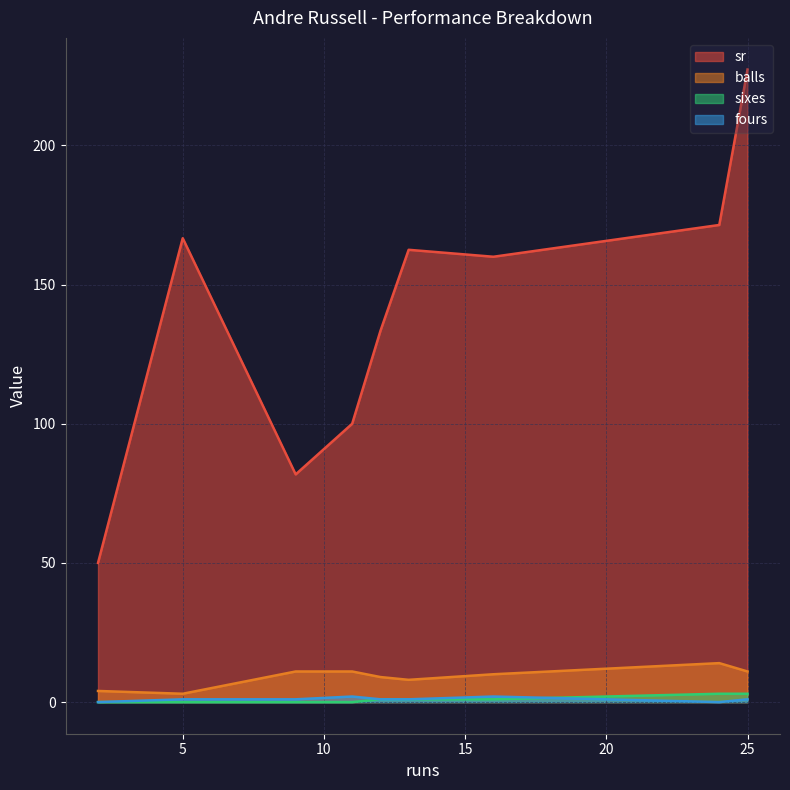

What is the difference between the maximum and minimum values in the sr series?

177.3